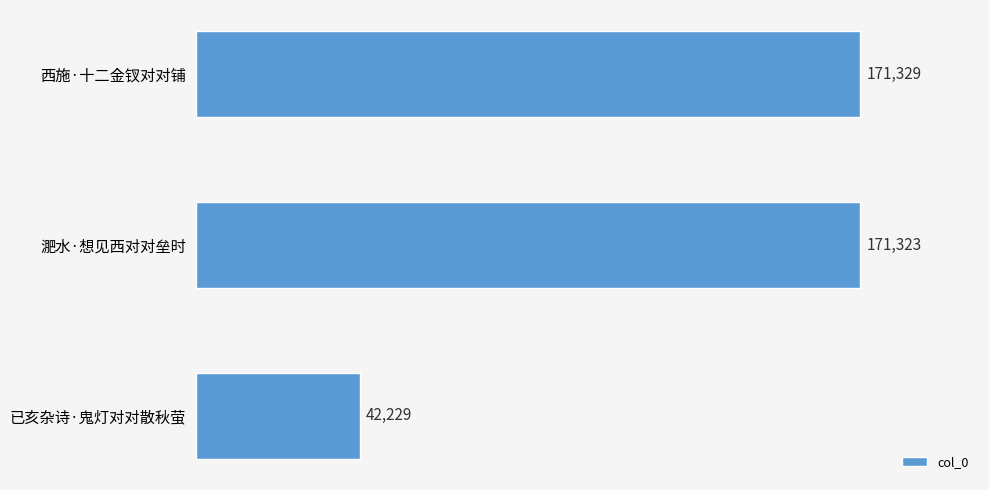

Where is the data nearest to the value 106779?

淝水·想见西对对垒时